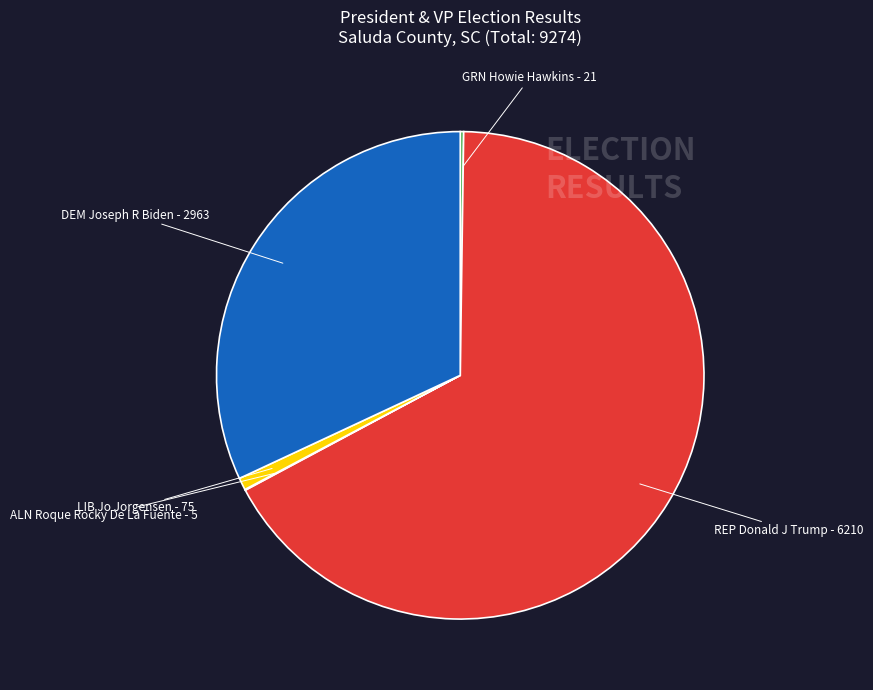

Combined, do DEM Joseph R Biden - 2963 and LIB Jo Jorgensen - 75 account for over 50%?

No